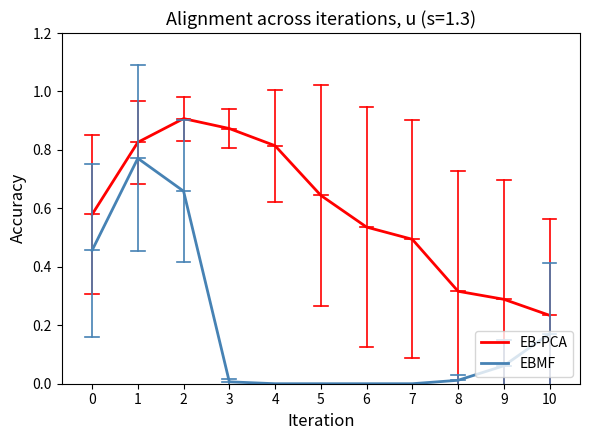

True or false: EBMF and EB-PCA intersect in this chart.

False